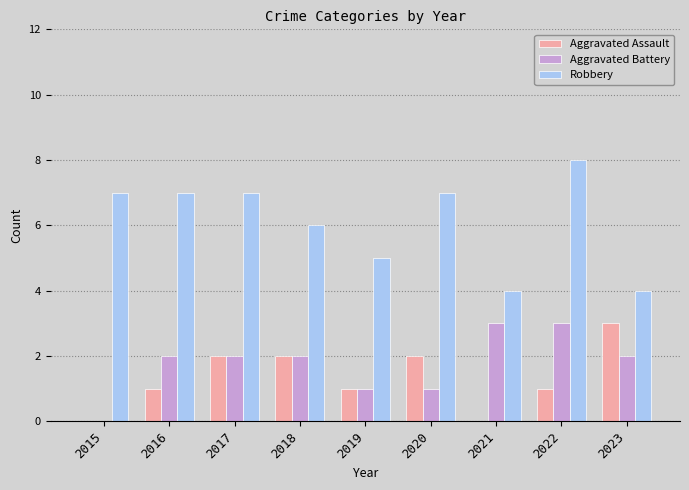

Which series changed the most between 2016 and 2017?

Aggravated Assault